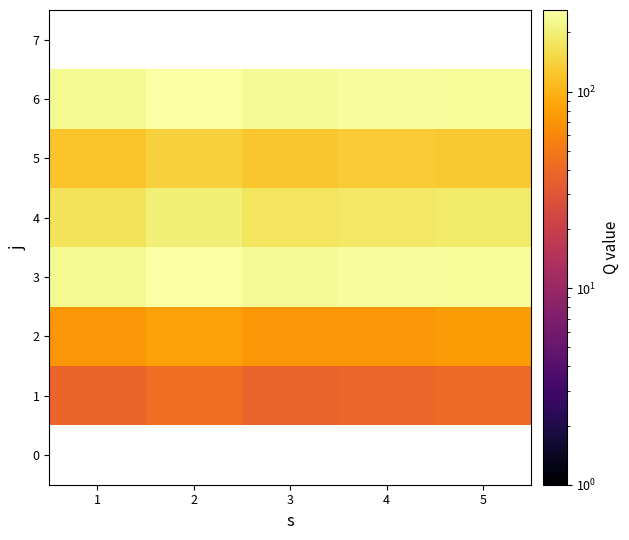

What is the highest value of the 3 series?

255.0